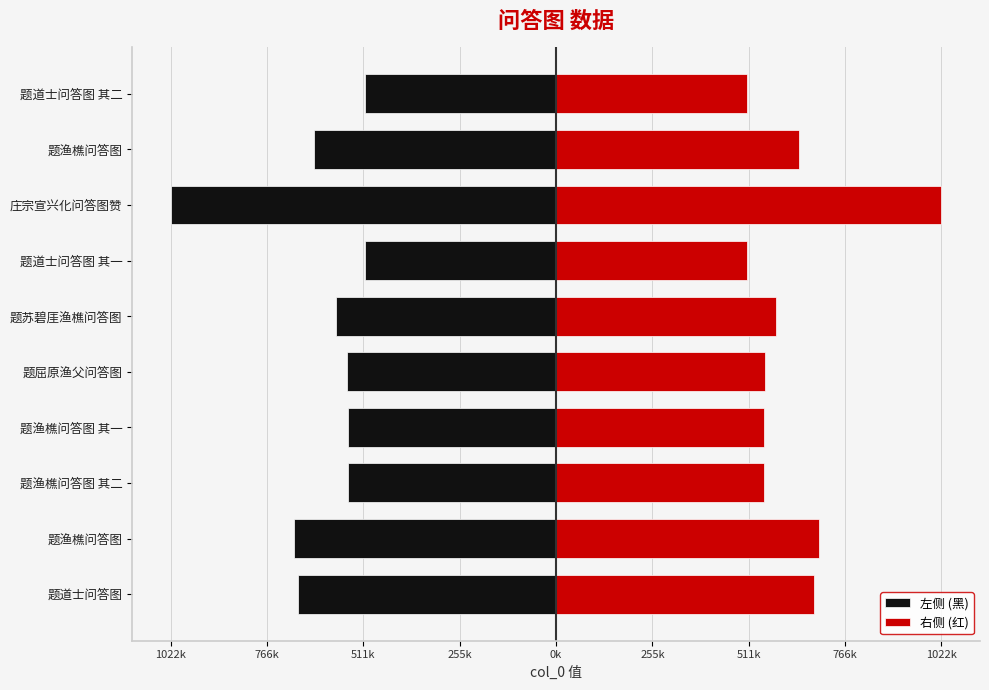

The 右侧 (红) series shows 805883 at 题渔樵问答图 其二. True or false?

False